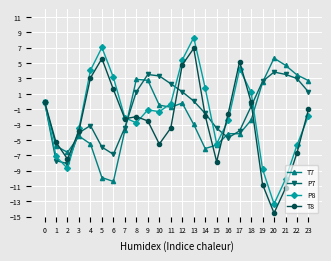

List the series in order of their overall mean, lowest first.

T8, T7, P8, P7